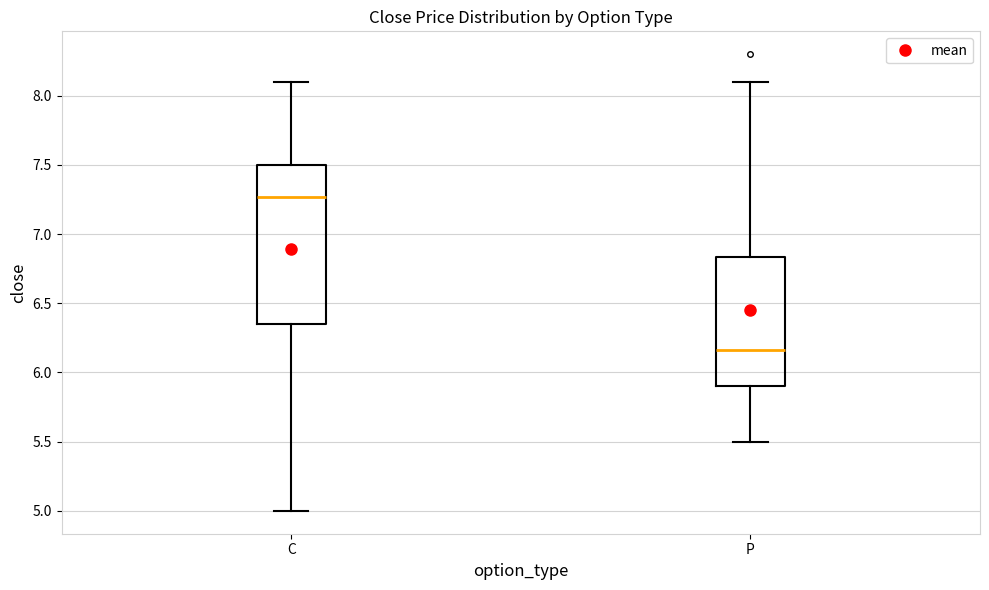

Where does the median line of the box for P sit on the y-axis? The values are not printed on the chart, so give them approximately, as read against the axis.

6.15